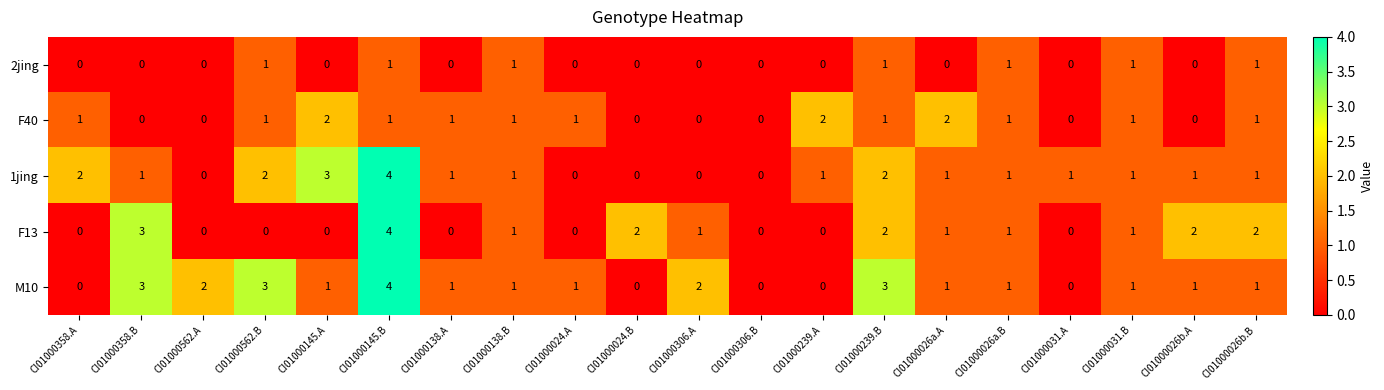

What is the difference between the maximum and second lowest values in the M10 series?

4